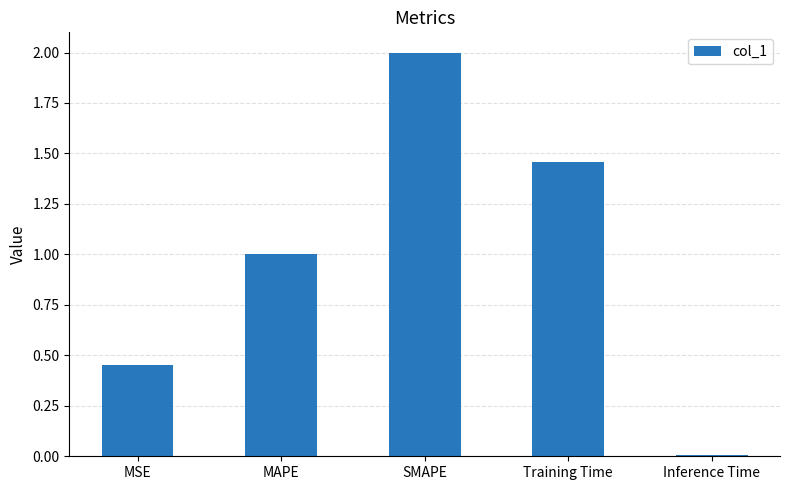

What is the label of the 1st bar from the right?

Inference Time